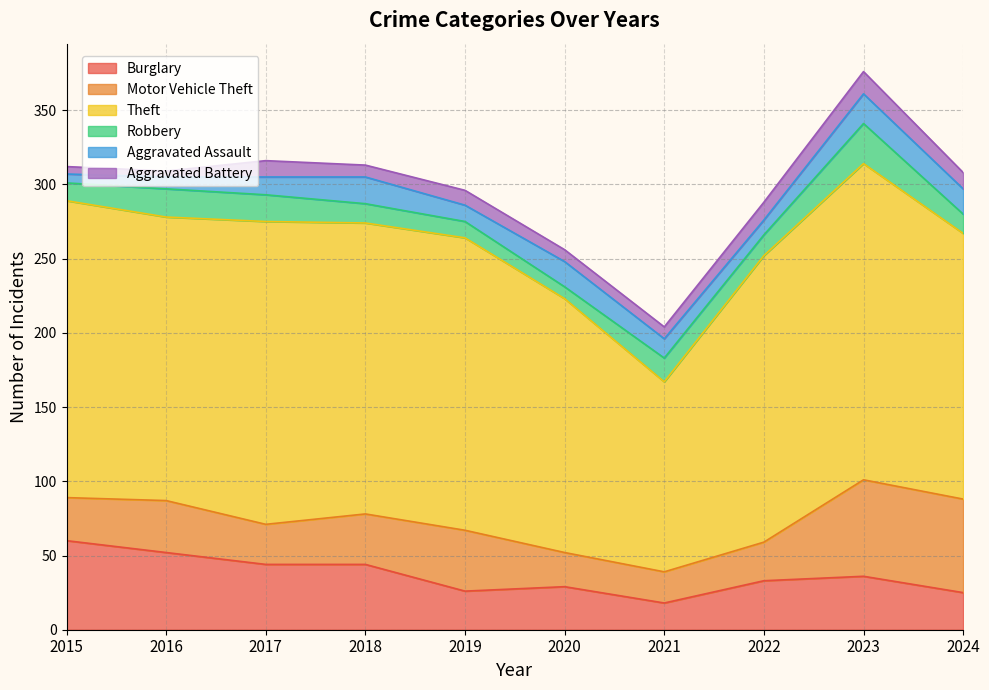

At 2019, list the series in order from smallest to largest.

Aggravated Battery, Robbery, Aggravated Assault, Burglary, Motor Vehicle Theft, Theft